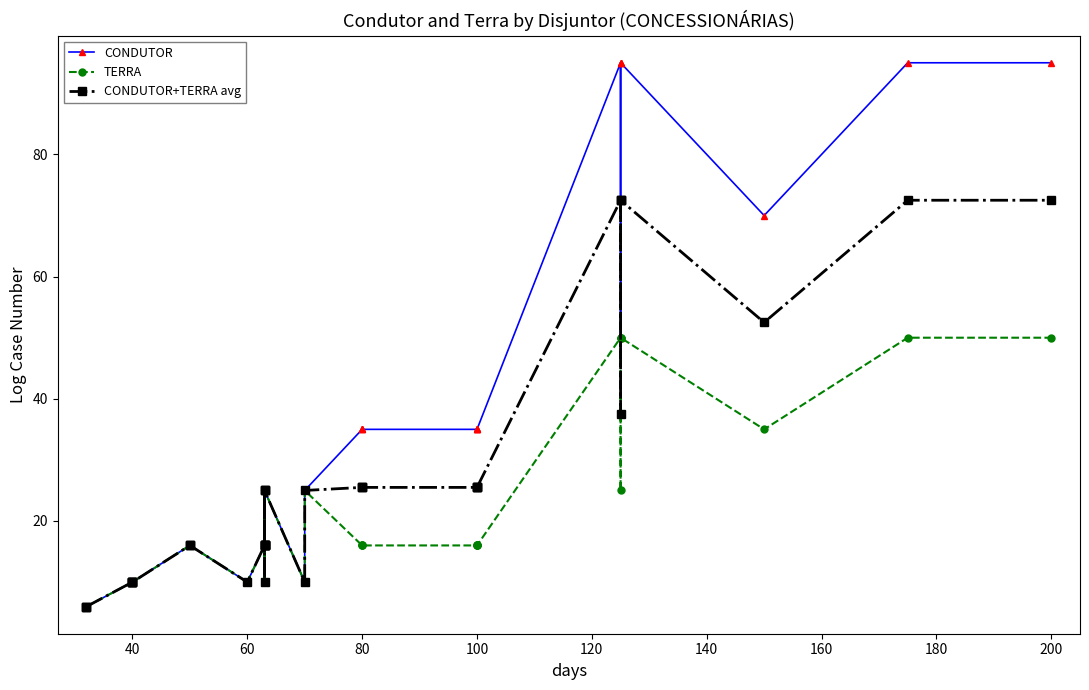

True or false: CONDUTOR+TERRA avg has more than 0 interior local peaks.

True